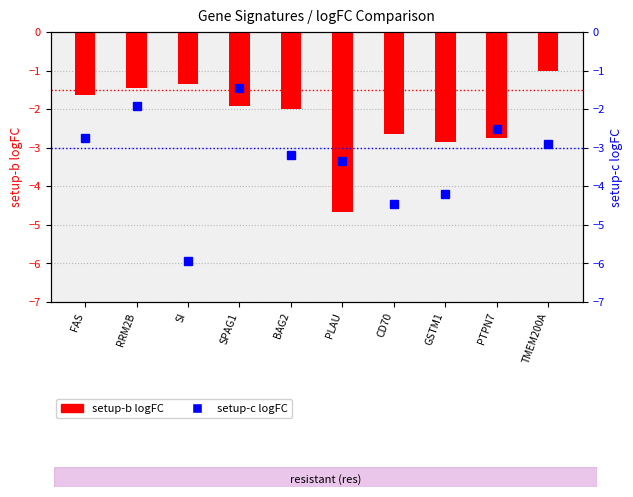

Rank the series by their average value, from lowest to highest.

setup-c logFC, setup-b logFC